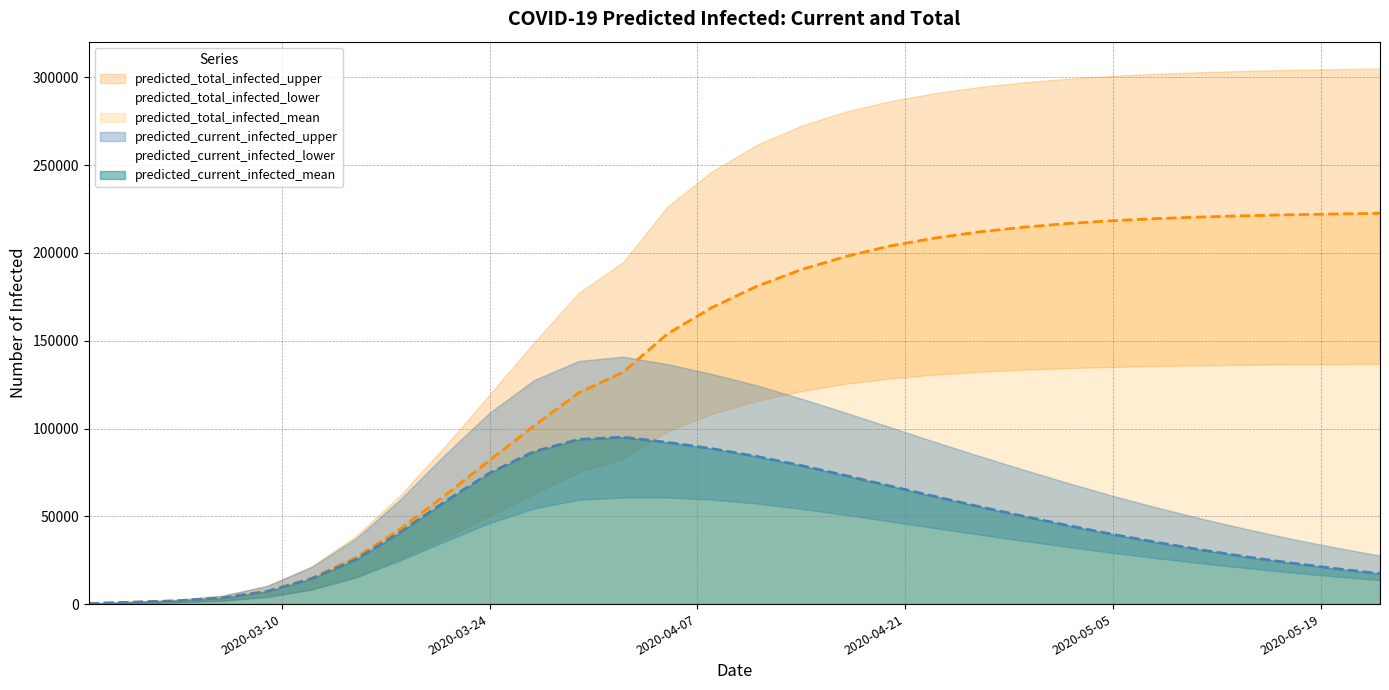

How many categories are shown in the chart?

30